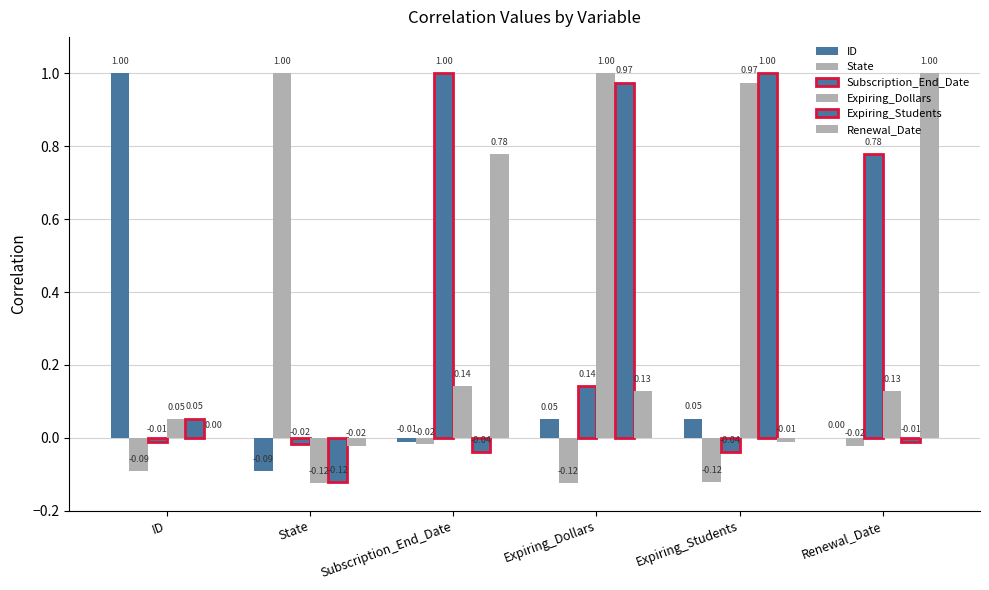

How many values in the Renewal_Date series exceed 0?

4